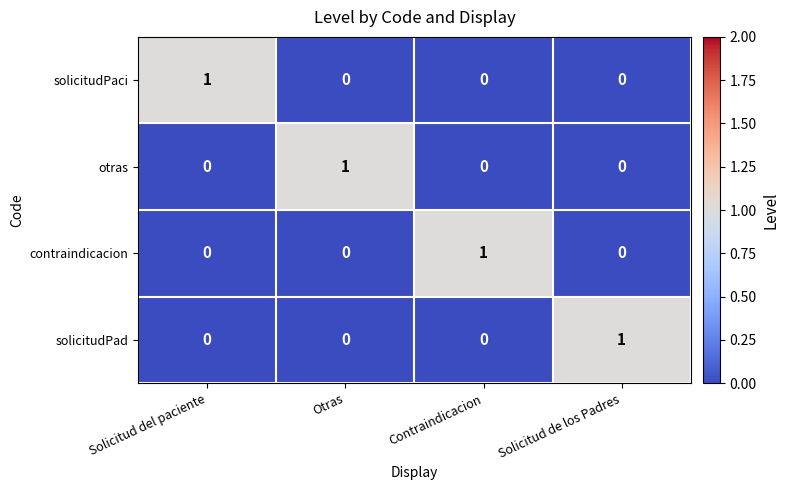

Count the solicitudPad values in the range 0 to 1.

4